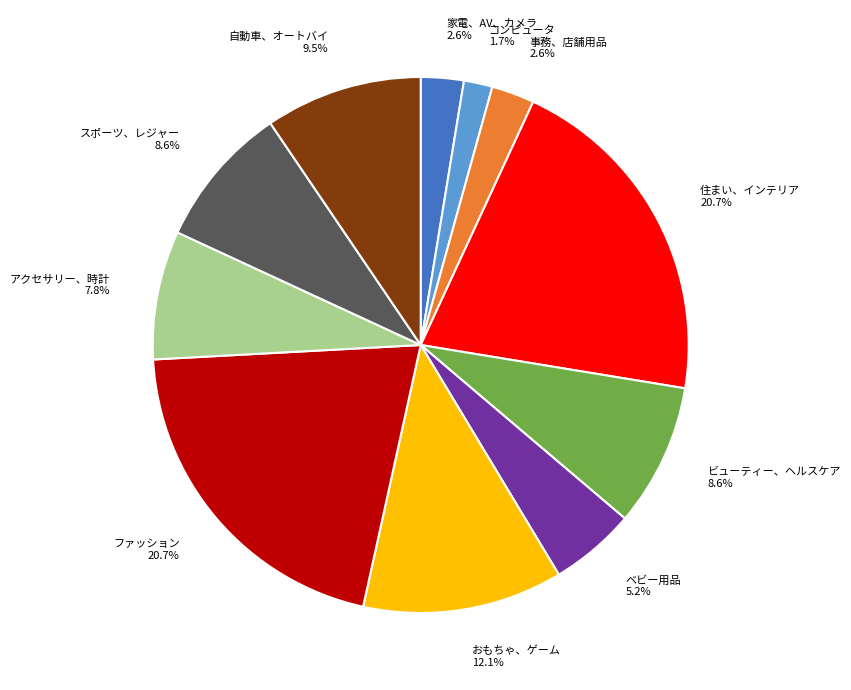

Is there a majority slice in this chart?

No